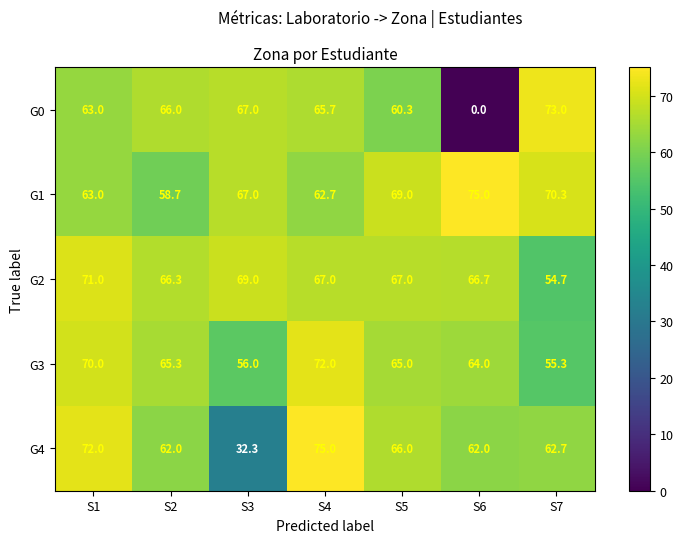

At which label is G0 closest to 36?

S5